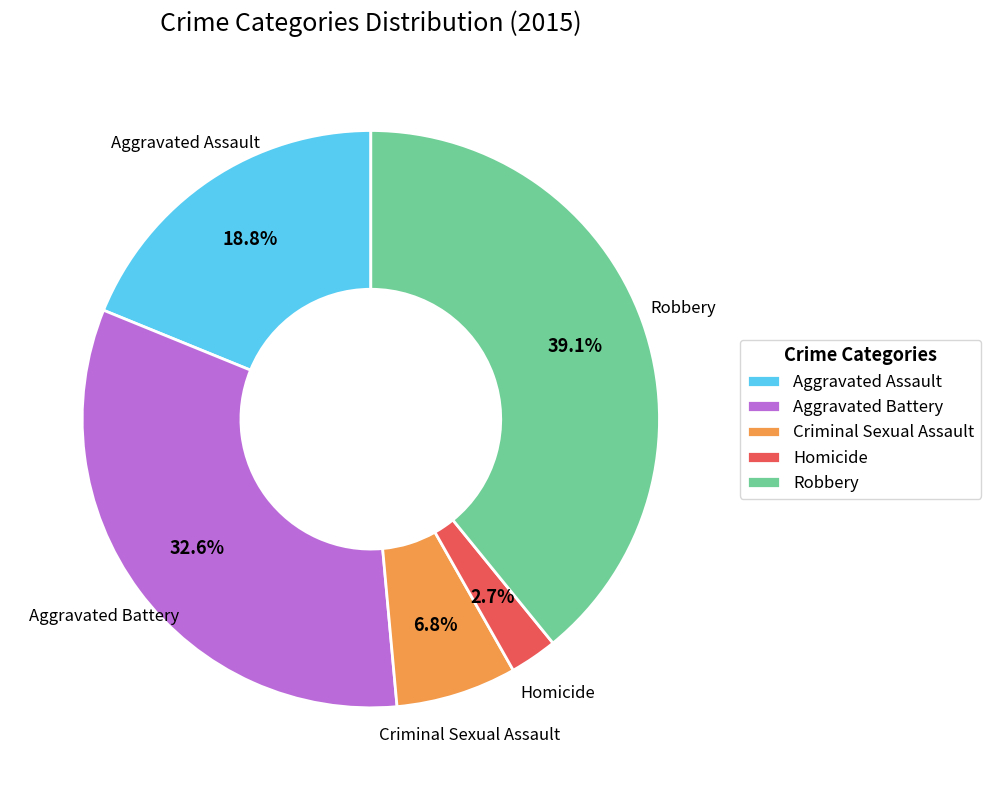

What is the smallest slice in the pie chart?

Homicide